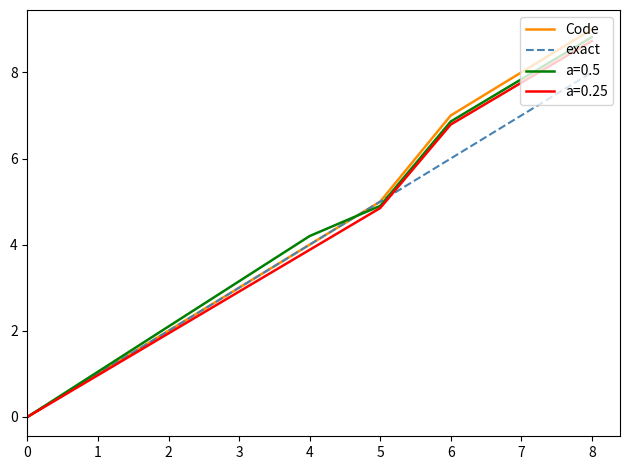

True or false: a=0.5 has a value of 6.9 at 6.

True